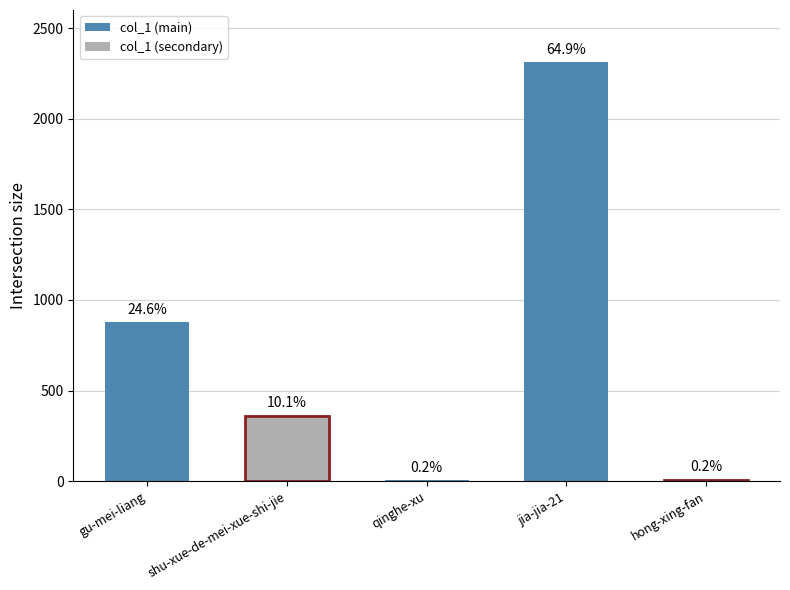

Approximately how many times larger is the value at gu-mei-liang compared to jia-jia-21?

0.4